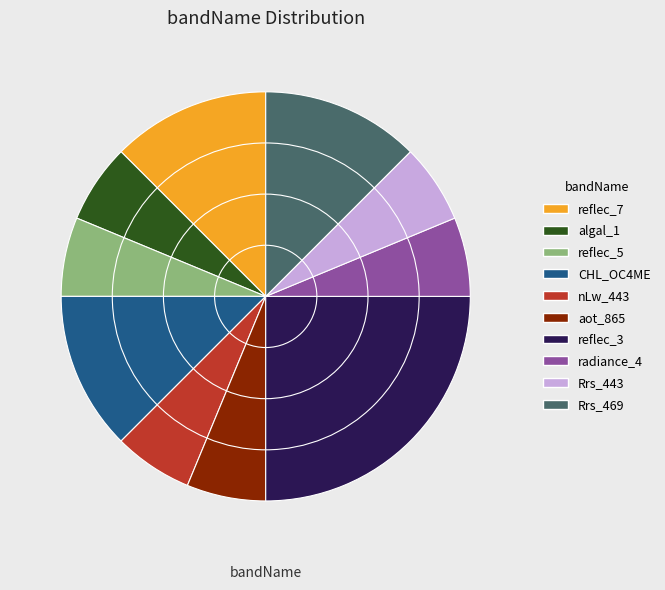

The reflec_7 slice represents 18% of the pie. True or false?

False